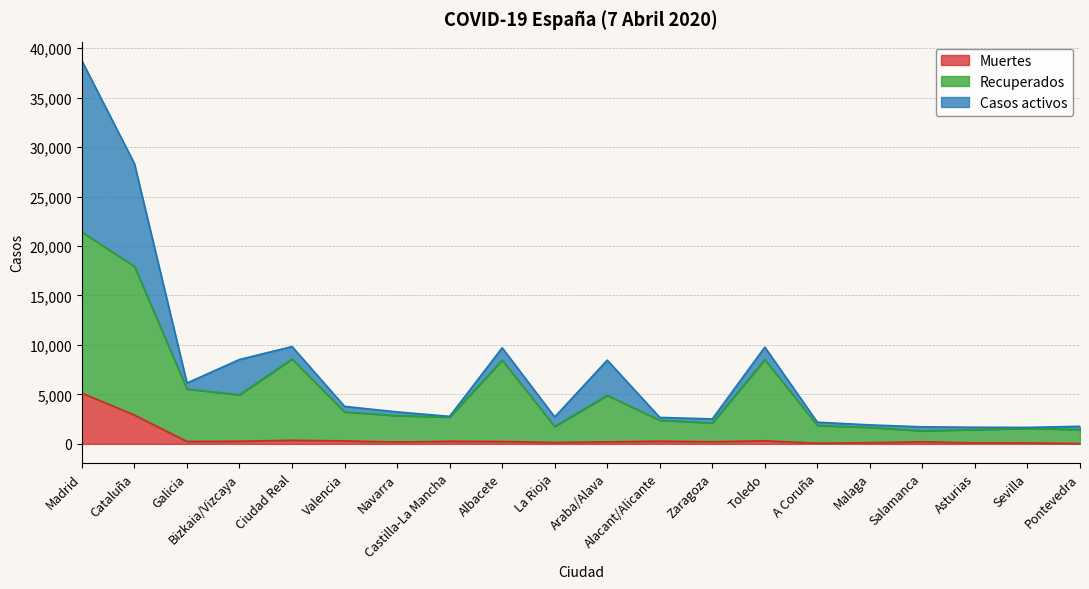

At how many categories does at least one series exceed 2408?

11